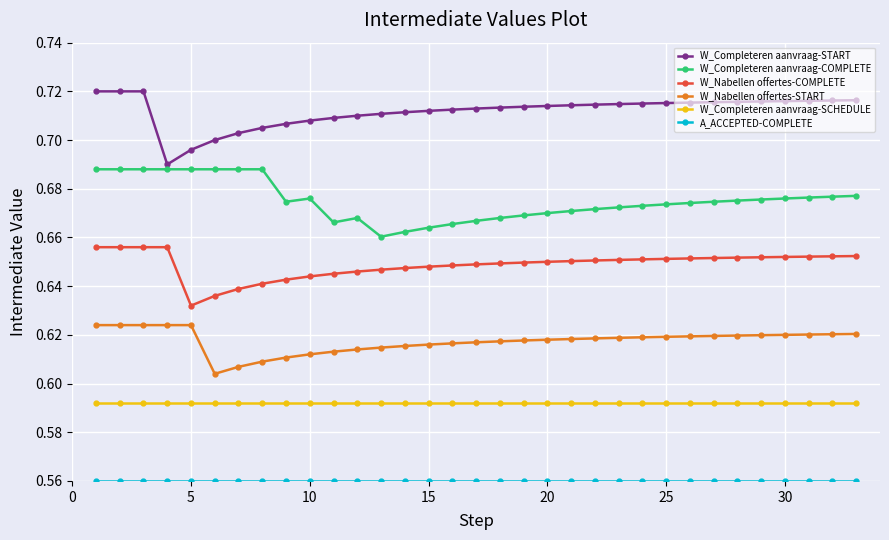

What is the sum of all W_Nabellen offertes-START values?

20.4